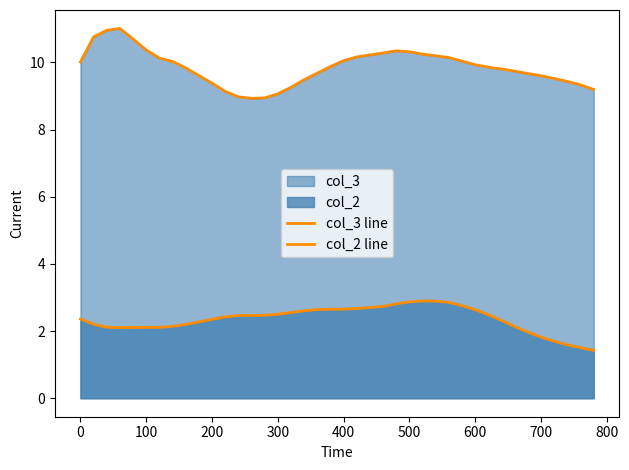

How many data points does each series have?

40